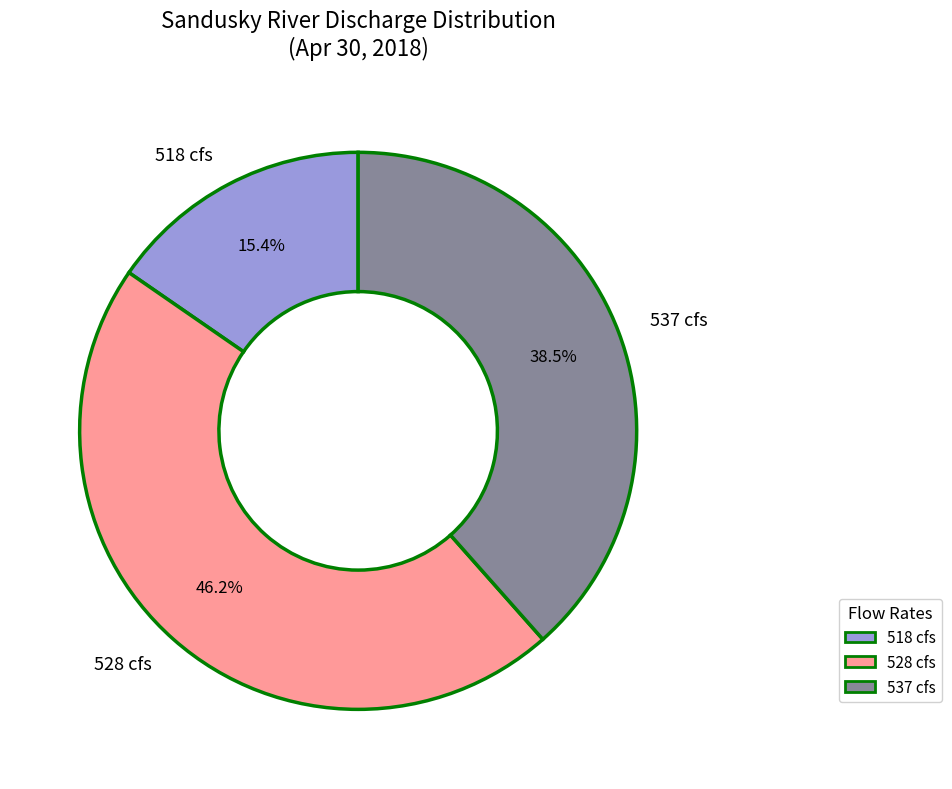

Which category has the smallest portion of the pie?

518 cfs